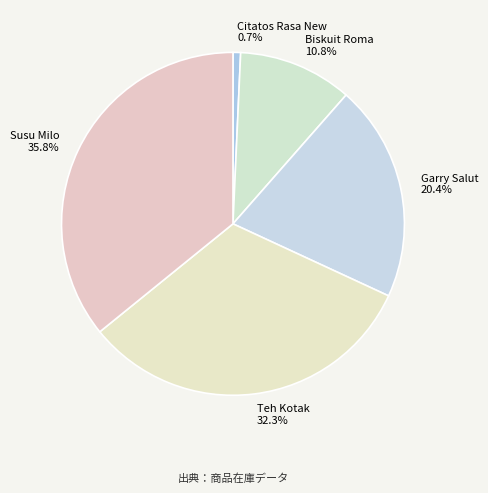

Is there any slice that represents more than half of the pie?

No